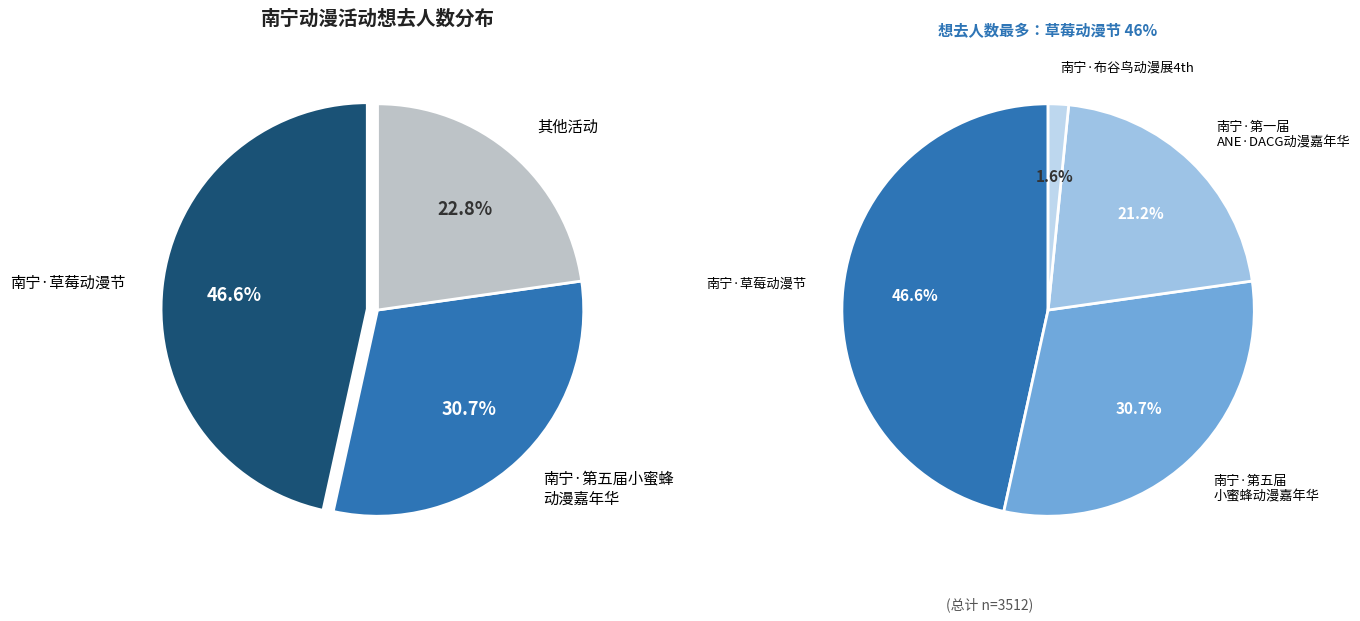

Which slice is the largest?

南宁·草莓动漫节